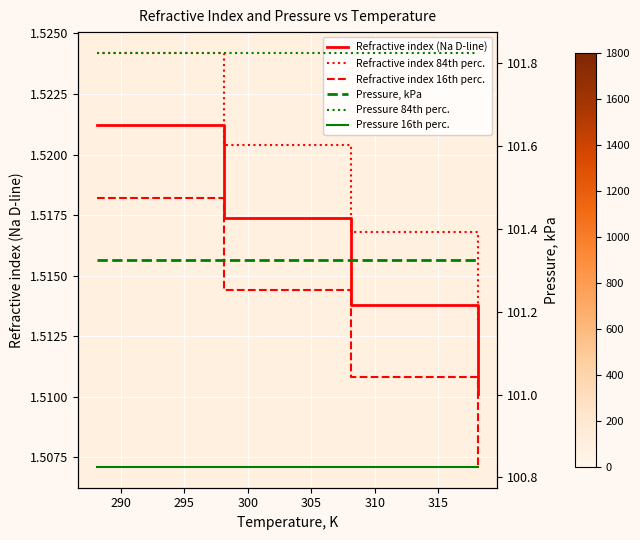

What is the spread (max minus min) of values at 300?

100.3